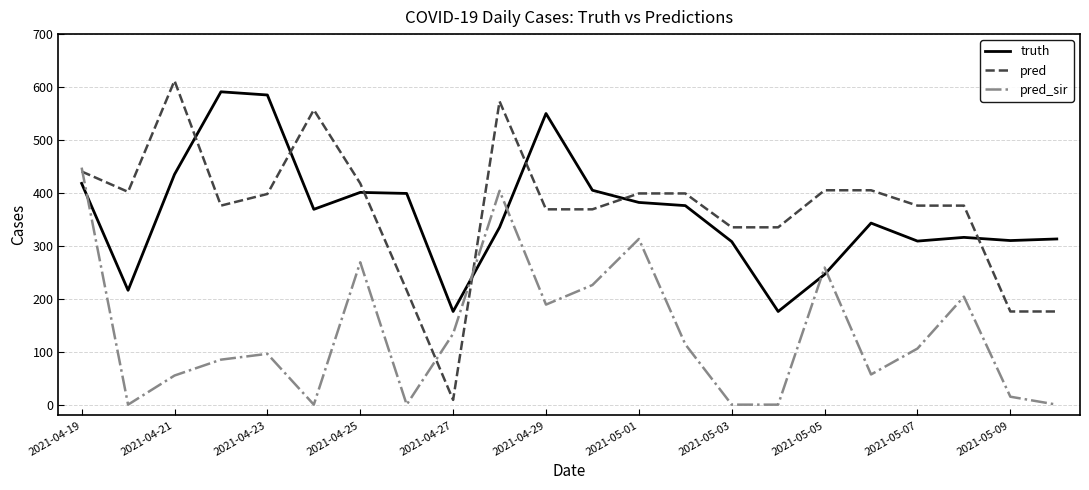

What is the difference between the maximum and minimum values in the truth series?

415.0